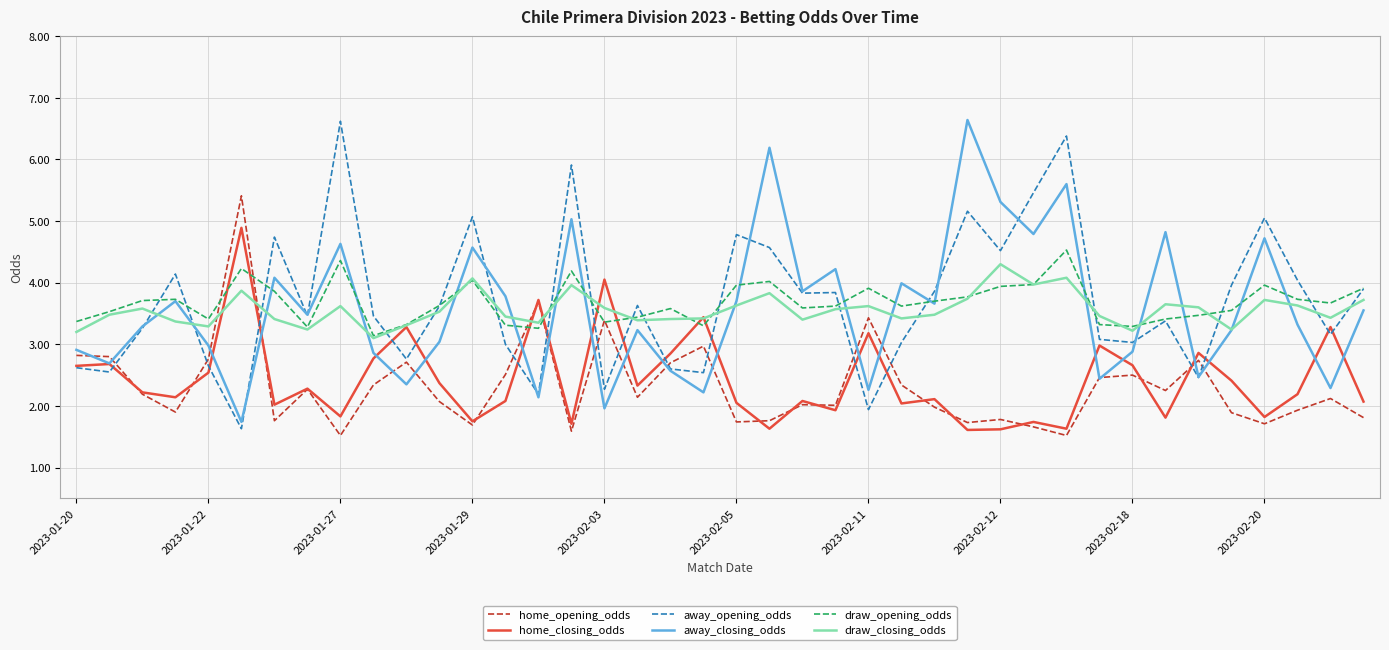

What is the minimum value shown in the chart?

1.5